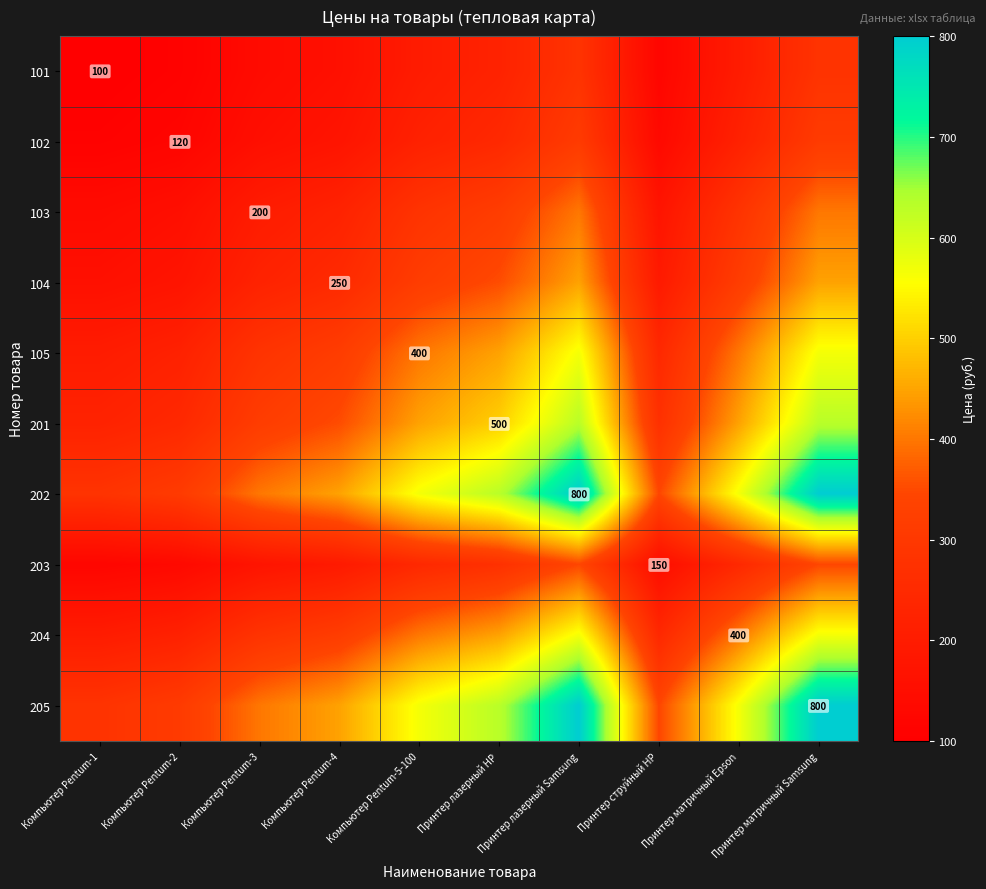

At Принтер струйный HP, list the series in order from largest to smallest.

202, 205, 201, 105, 204, 104, 103, 203, 102, 101